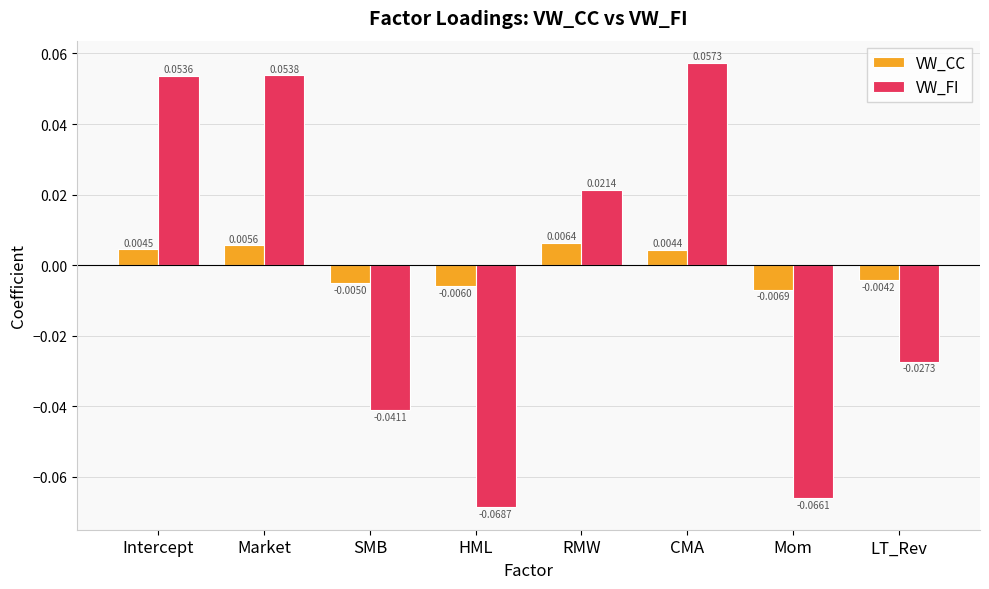

The VW_FI series shows 0.0 at Intercept. True or false?

False